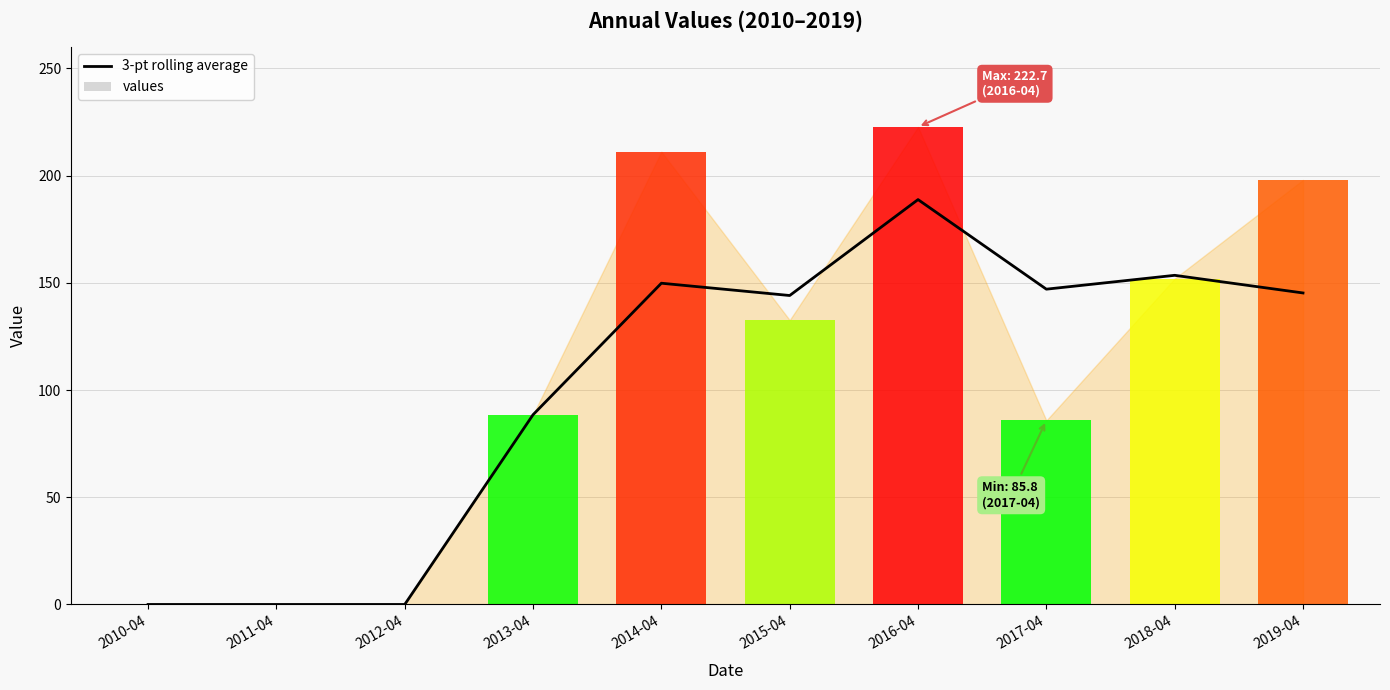

What is the total value across all series at 2014-04?

360.9